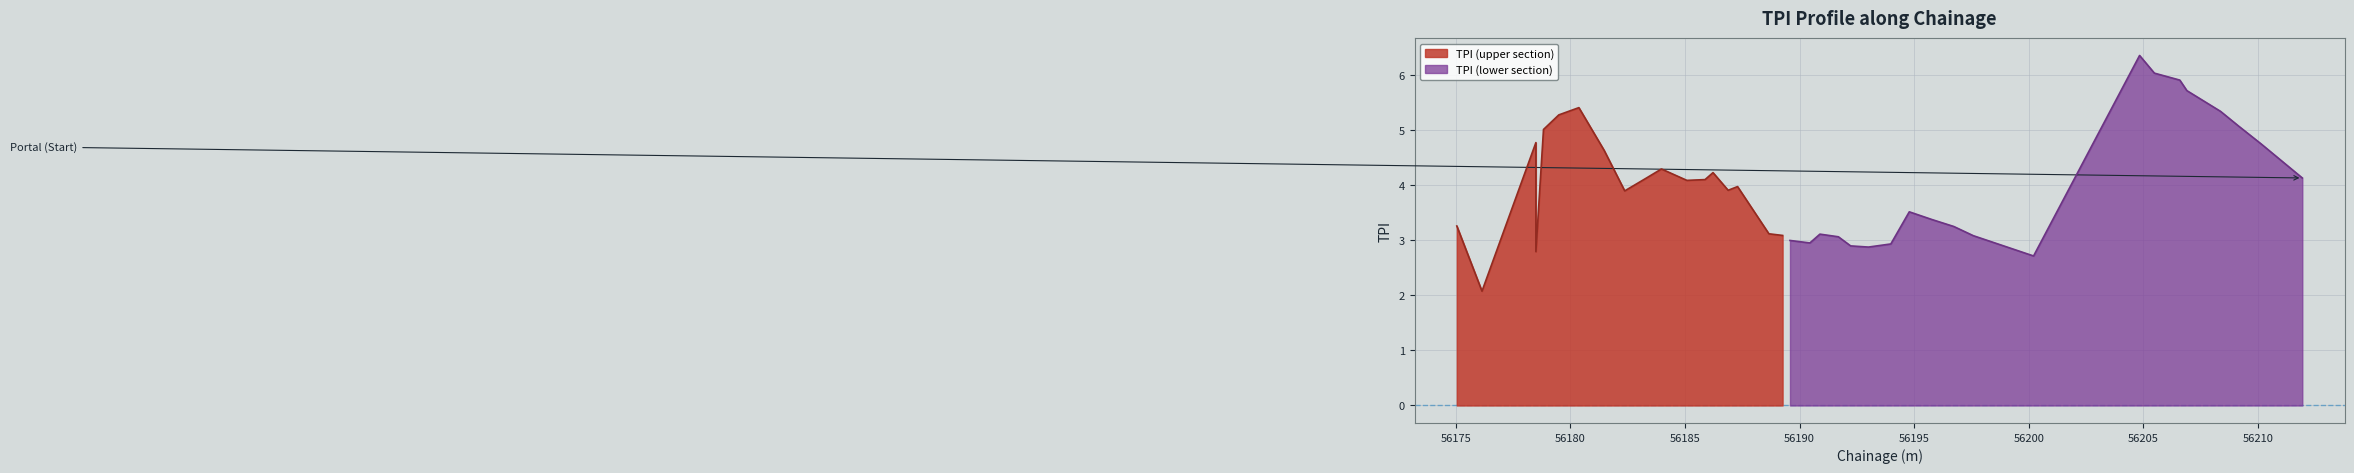

What is the maximum value for TPI (lower section)?

6.4